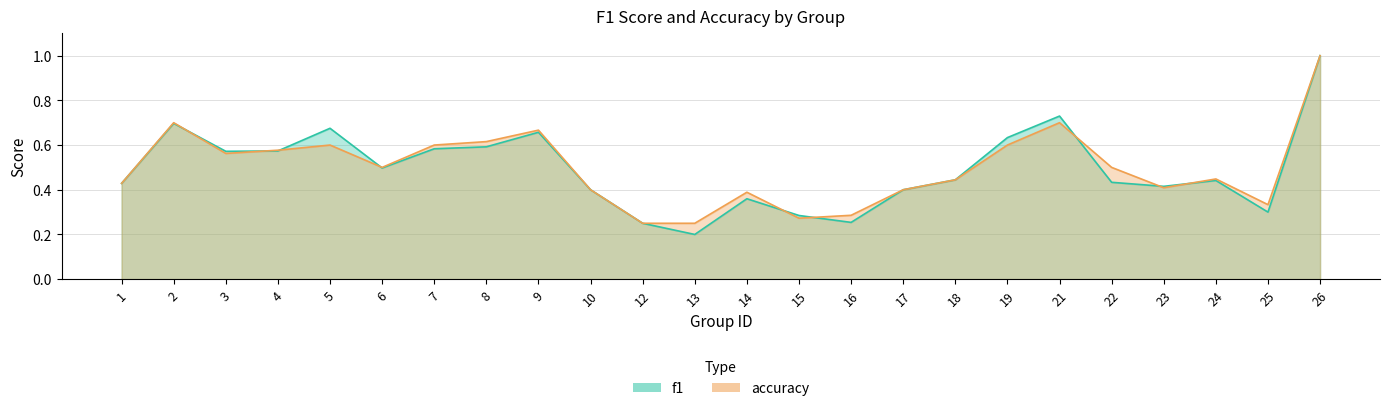

Reading left to right, extract all data points from this chart.

f1: 1=0.4	2=0.7	3=0.6	4=0.6	5=0.7	6=0.5	7=0.6	8=0.6	9=0.7	10=0.4	12=0.2	13=0.2	14=0.4	15=0.3	16=0.3	17=0.4	18=0.4	19=0.6	21=0.7	22=0.4	23=0.4	24=0.4	25=0.3	26=1.0
accuracy: 1=0.4	2=0.7	3=0.6	4=0.6	5=0.6	6=0.5	7=0.6	8=0.6	9=0.7	10=0.4	12=0.2	13=0.2	14=0.4	15=0.3	16=0.3	17=0.4	18=0.4	19=0.6	21=0.7	22=0.5	23=0.4	24=0.4	25=0.3	26=1.0